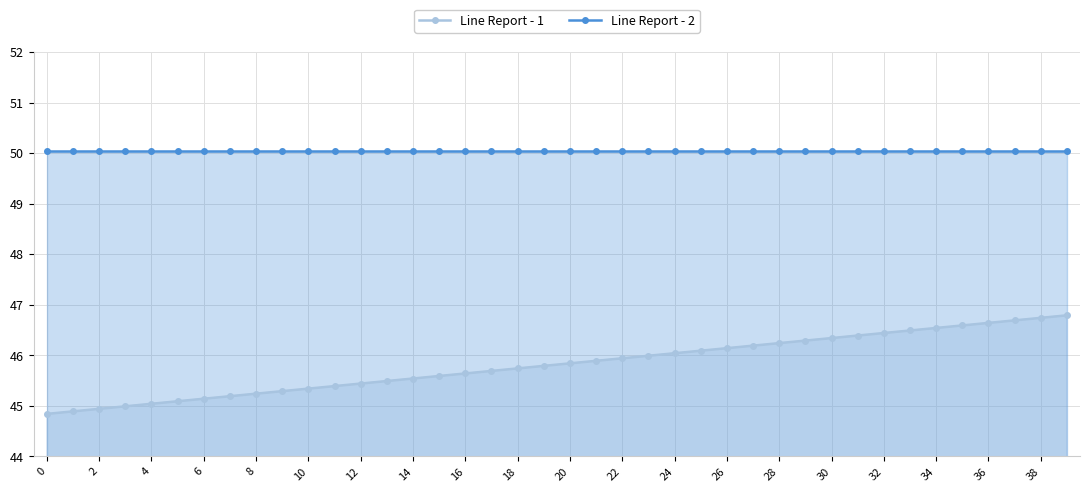

Is it true that Line Report - 1 equals 46.8 at 39?

True